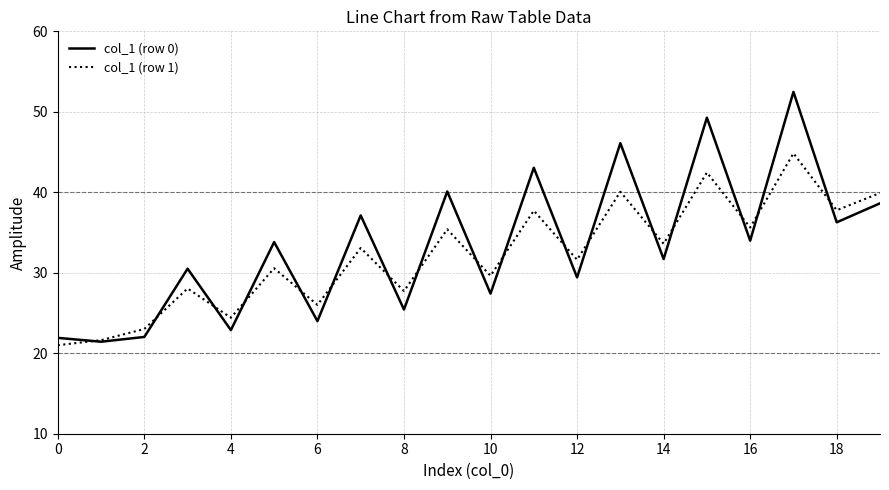

How many values in the col_1 (row 1) series are below 33?

10